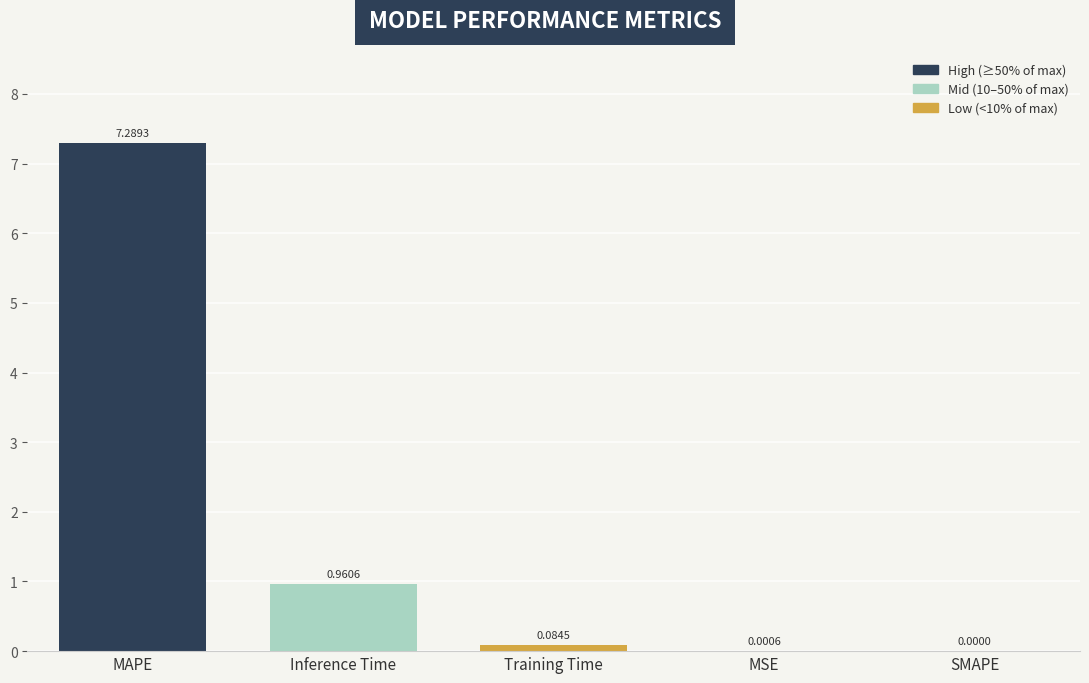

What is the difference between the values at SMAPE and MAPE?

7.3